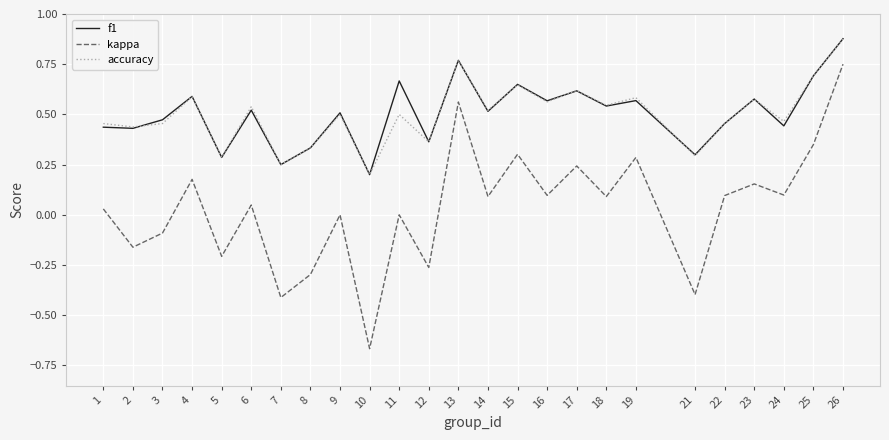

At which category does the chart reach its peak across all series?

26